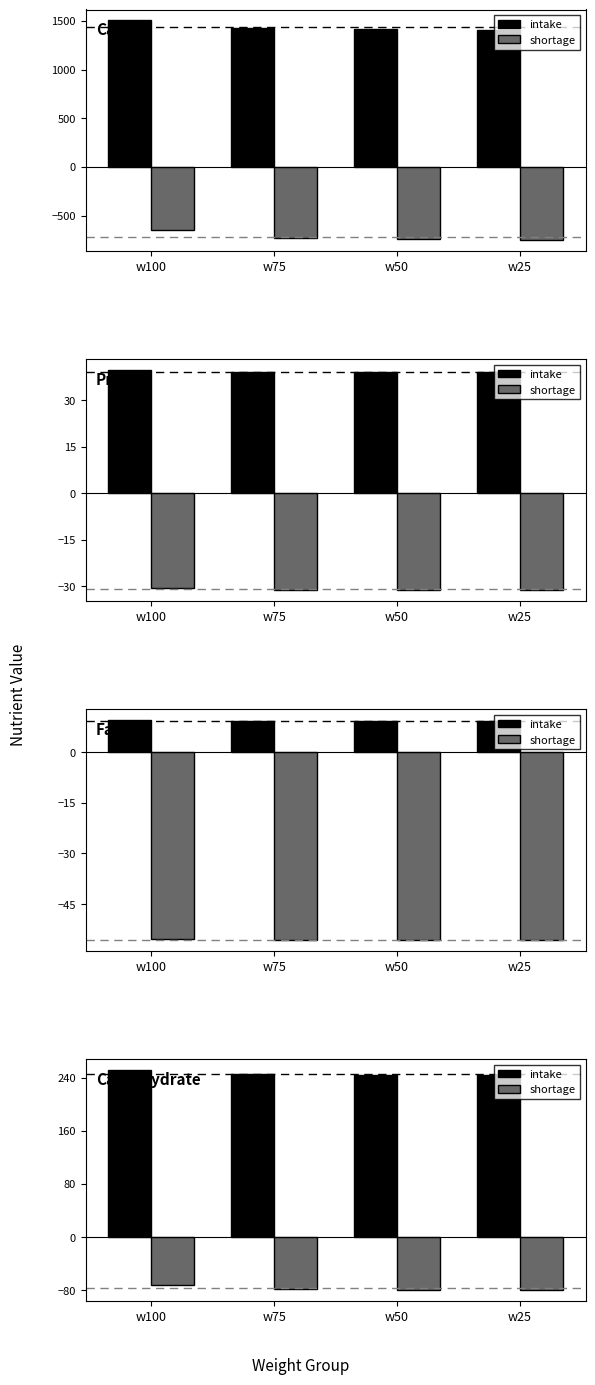

The value of intake at w100 is 251.2. True or false?

True